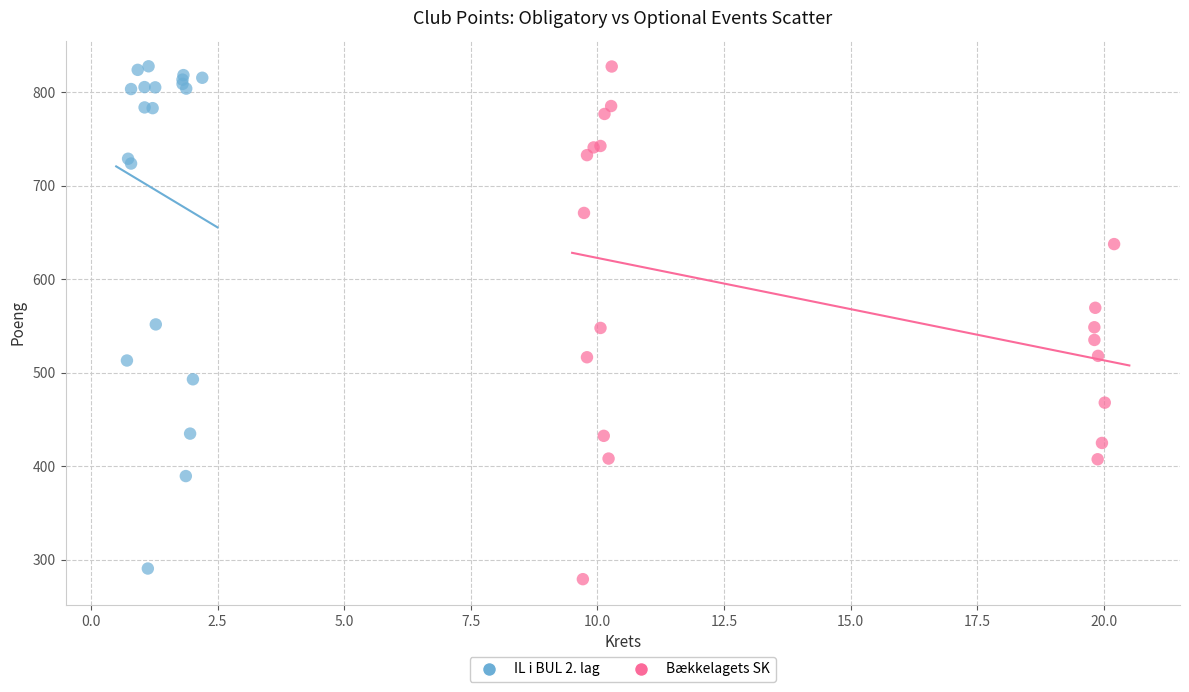

Which series contains the lowest Y value?

Bækkelagets SK